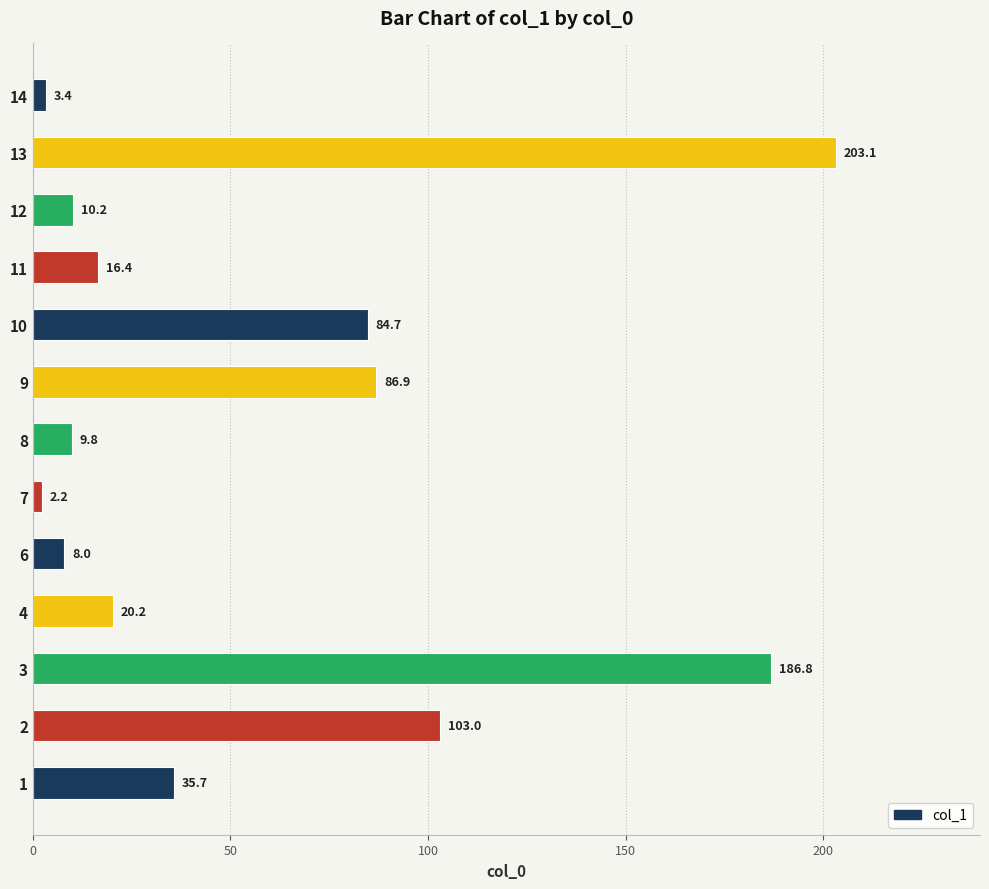

Count the number of categories in the chart.

13